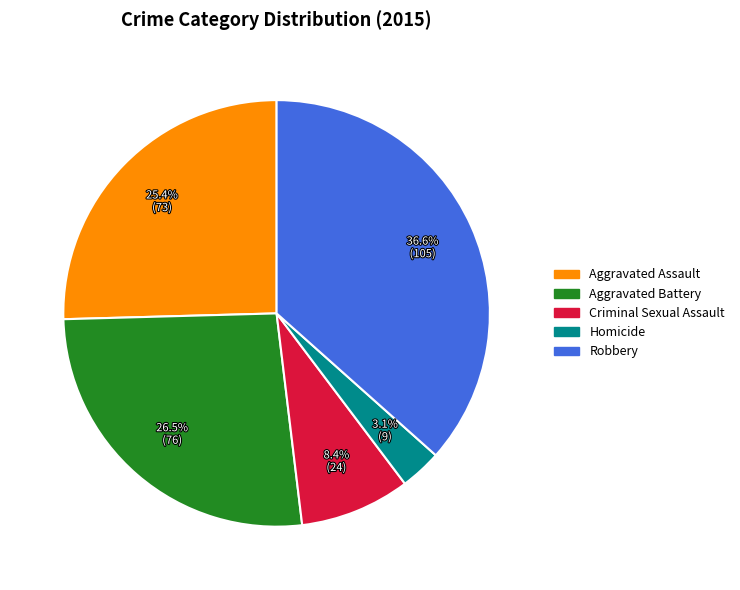

How many segments does this pie chart have?

5